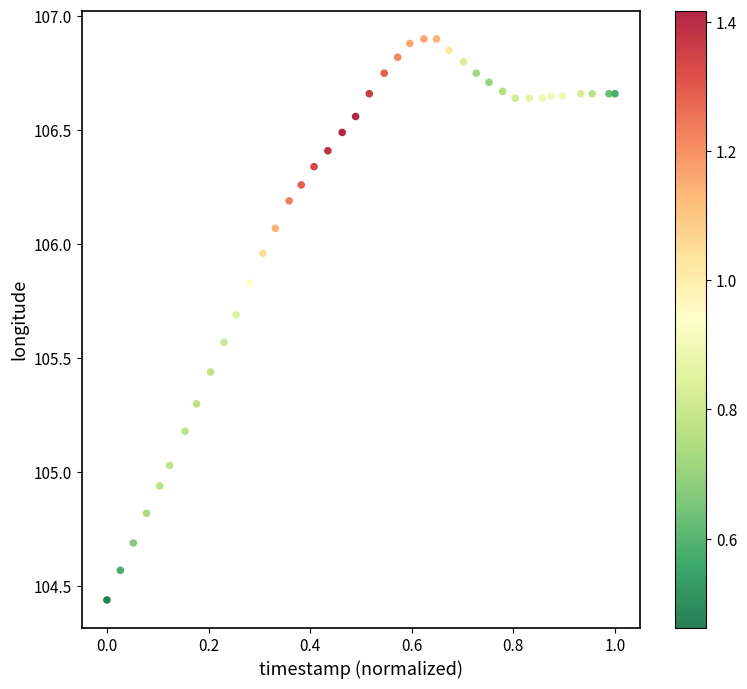

What is the range of X values (max minus min)?

1.0